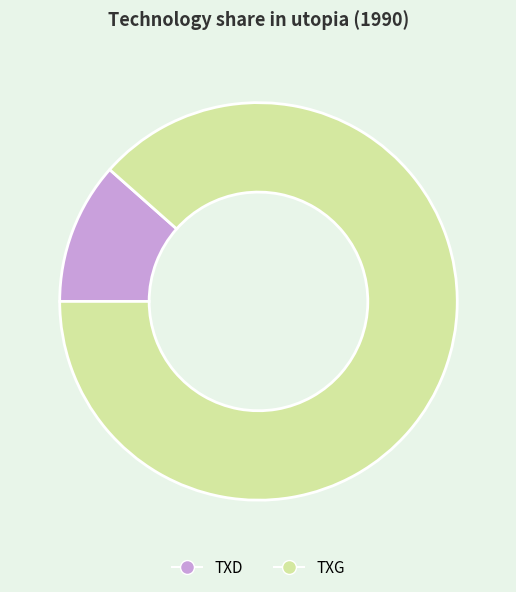

Which category has the biggest portion of the pie?

TXG